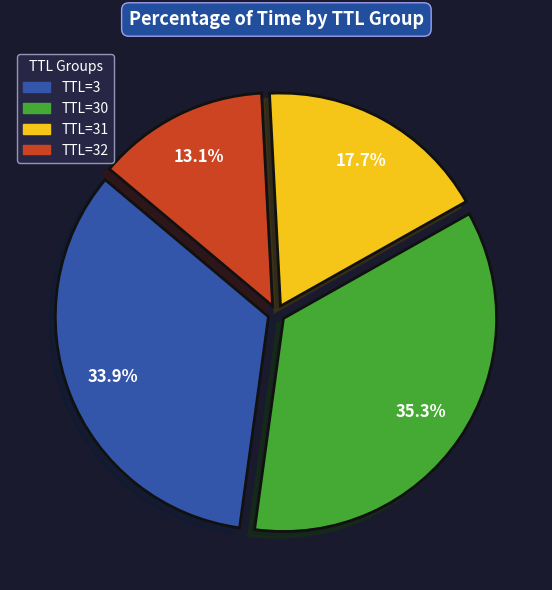

To the nearest percent, what is the difference between the largest and smallest slice percentages?

22%